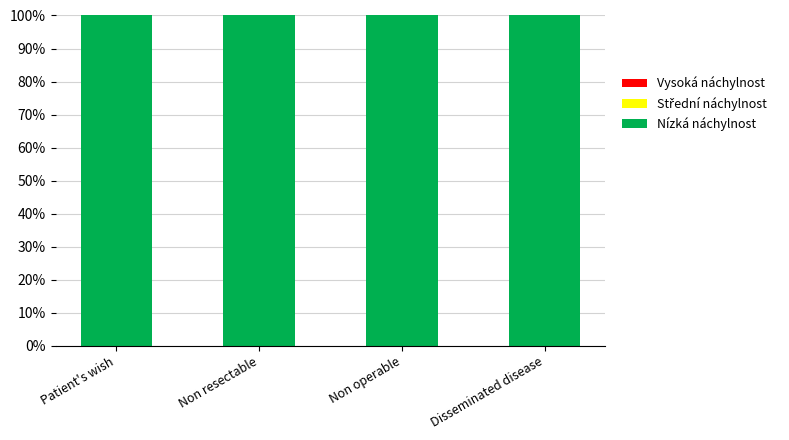

Rank the series at Non resectable from highest to lowest value.

Nízká náchylnost, Střední náchylnost, Vysoká náchylnost